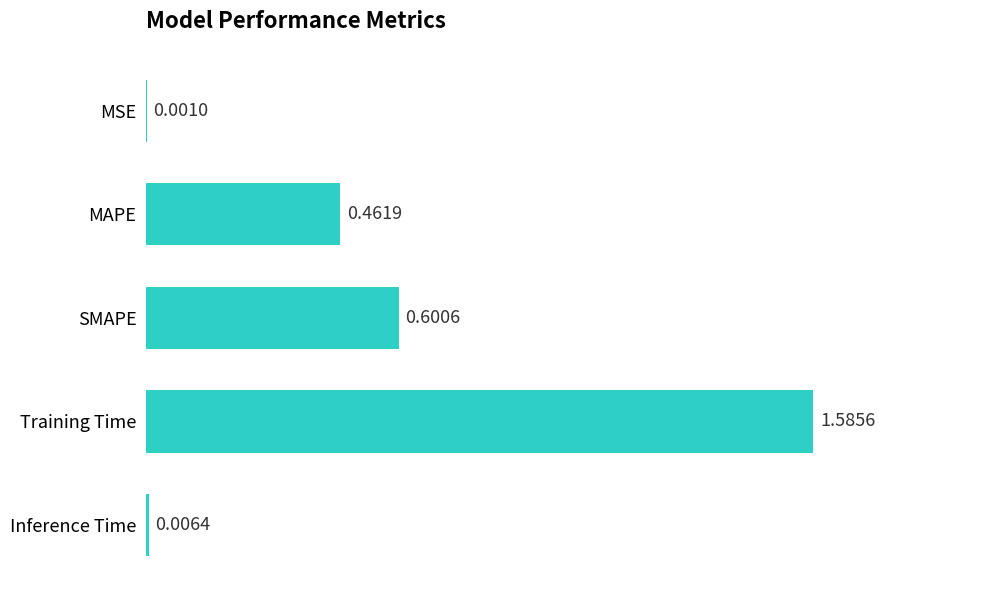

At which label is the value closest to 0?

MSE